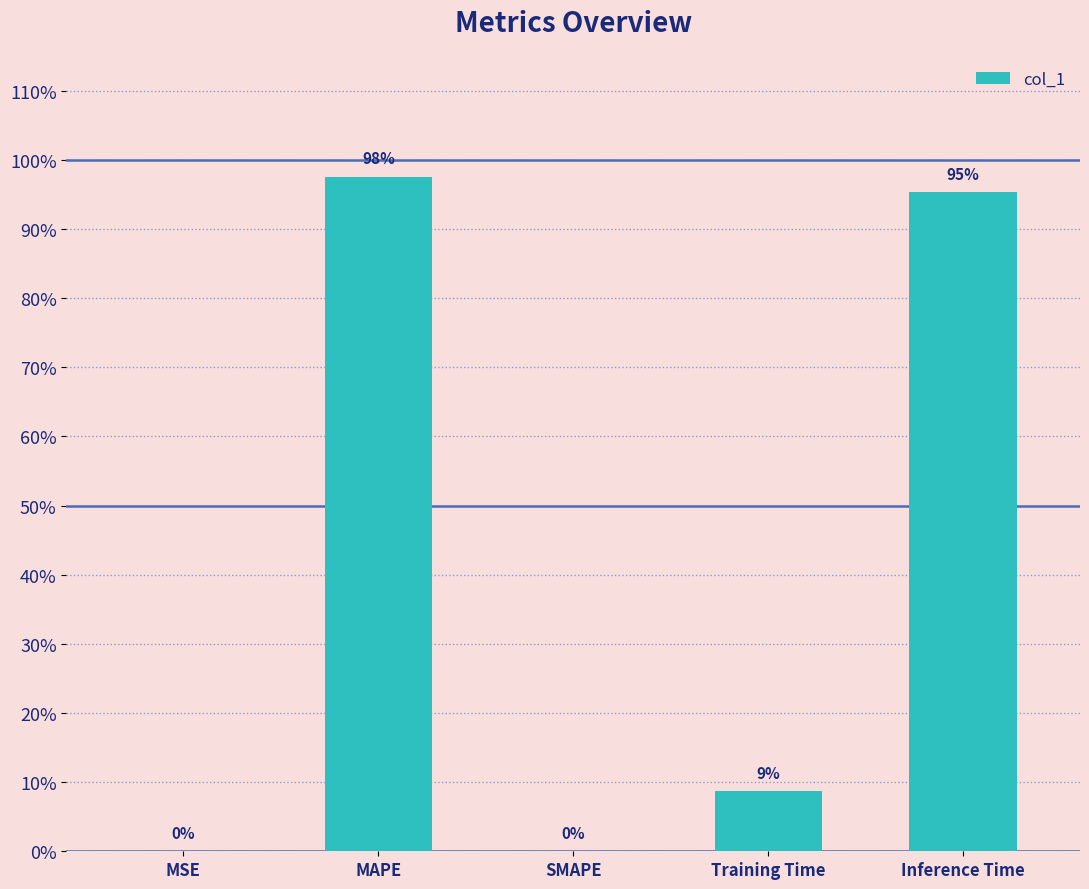

Rank the categories by value from lowest to highest.

SMAPE, MSE, Training Time, Inference Time, MAPE